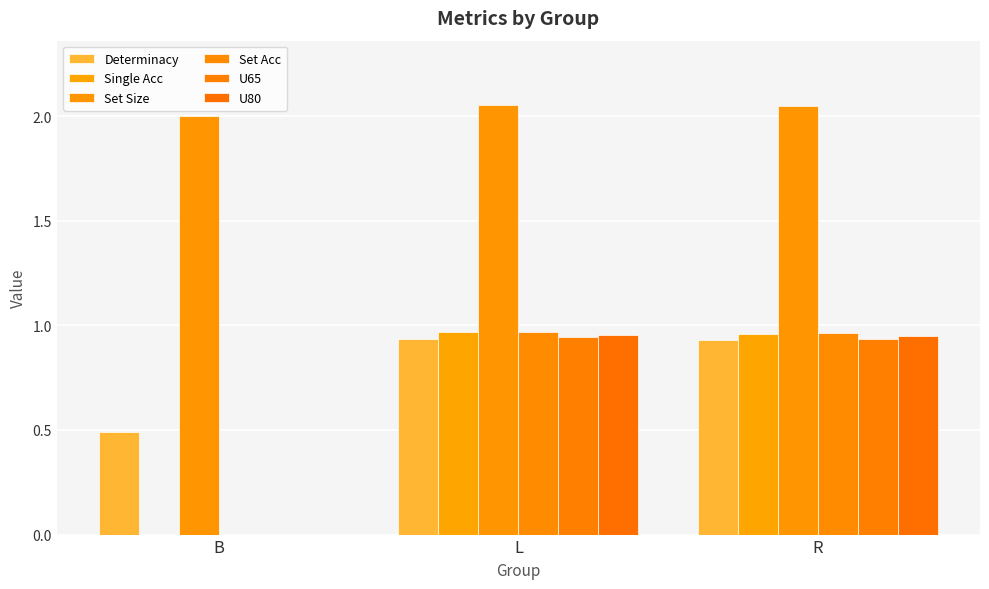

What is the label of the 2nd bar from the right?

L